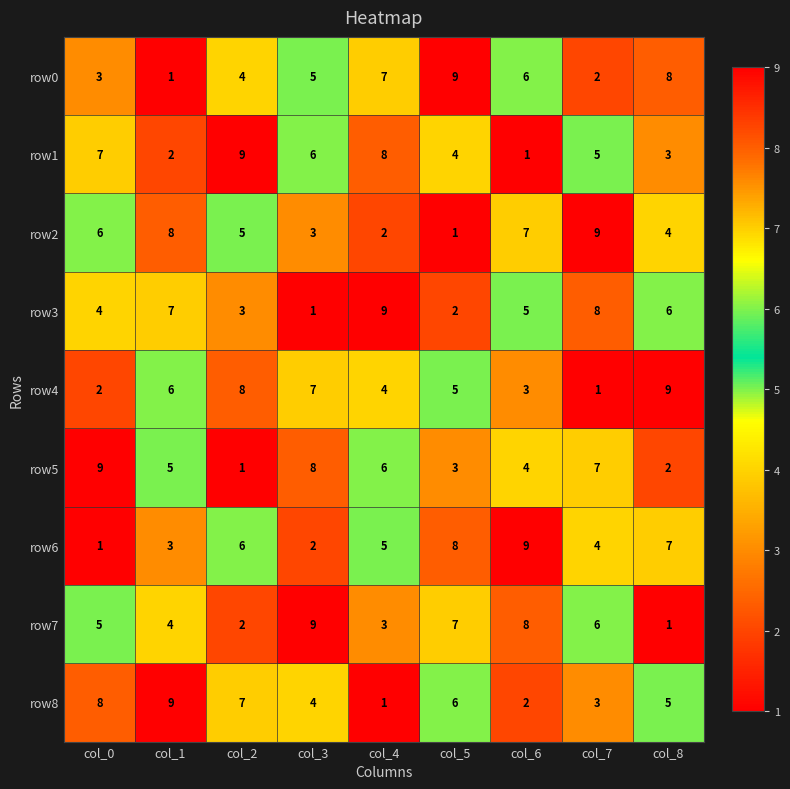

At how many categories does at least one series exceed 4?

9